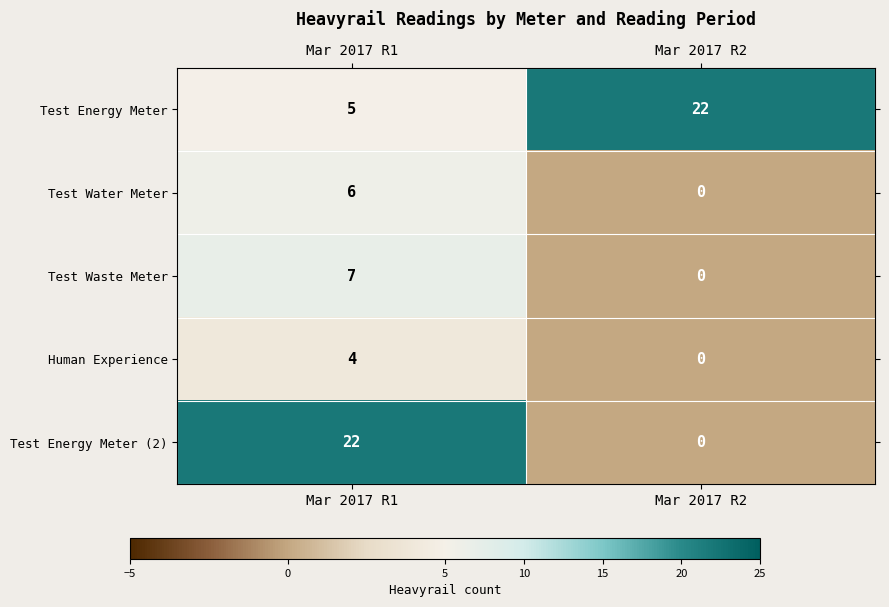

Which category has the lowest value in the Test Waste Meter series?

Mar 2017 R2